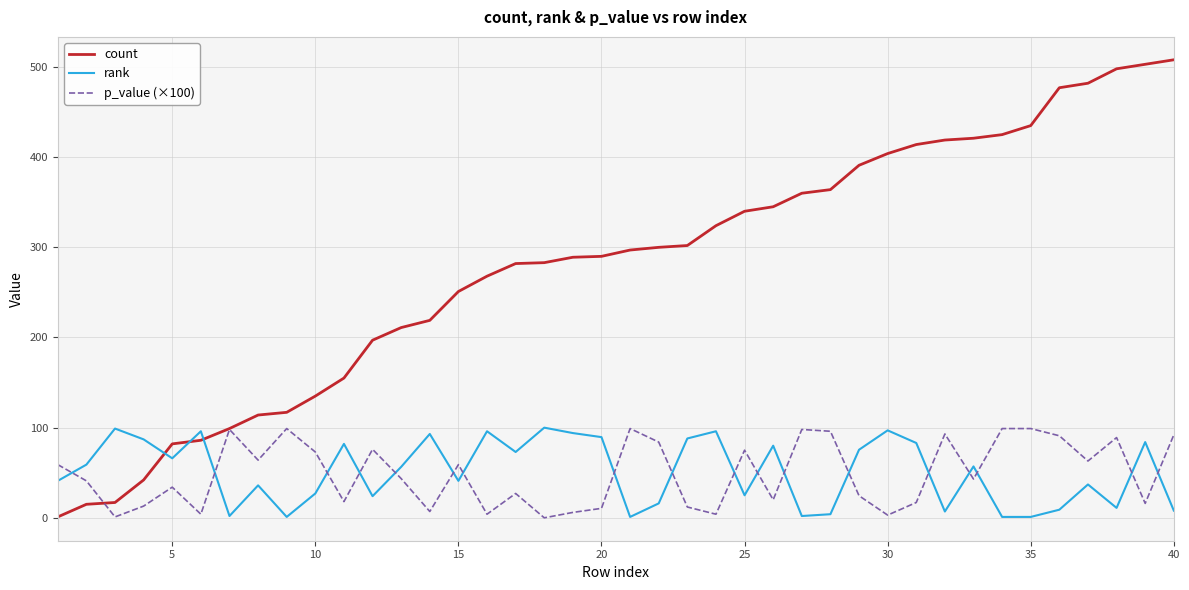

What is the sum of all rank values?

2045.5